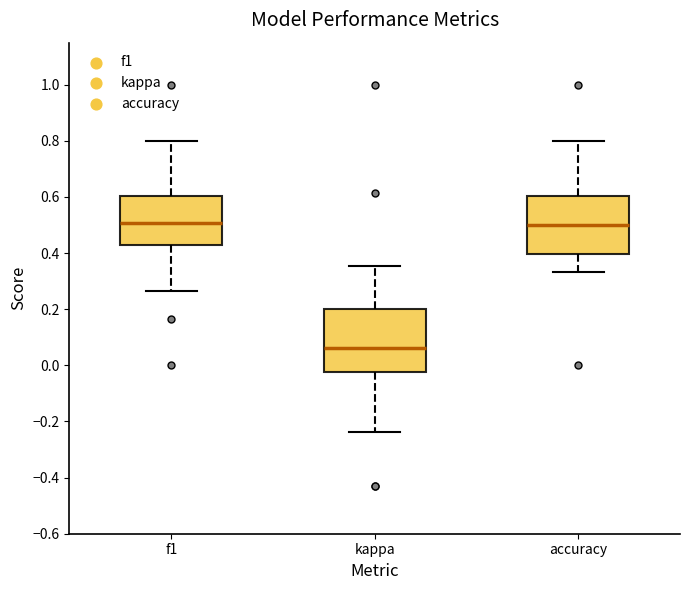

Reading left to right, transcribe this box plot: for each box, give where its median line is, the range the box spans, and where its two whiskers end, as read against the y-axis. The values are not printed on the chart, so give them approximately, as read against the axis.

f1: median 0.50, box 0.42 to 0.60, whiskers 0.26 to 0.80
kappa: median 0.06, box -0.02 to 0.20, whiskers -0.24 to 0.36
accuracy: median 0.50, box 0.40 to 0.60, whiskers 0.34 to 0.80